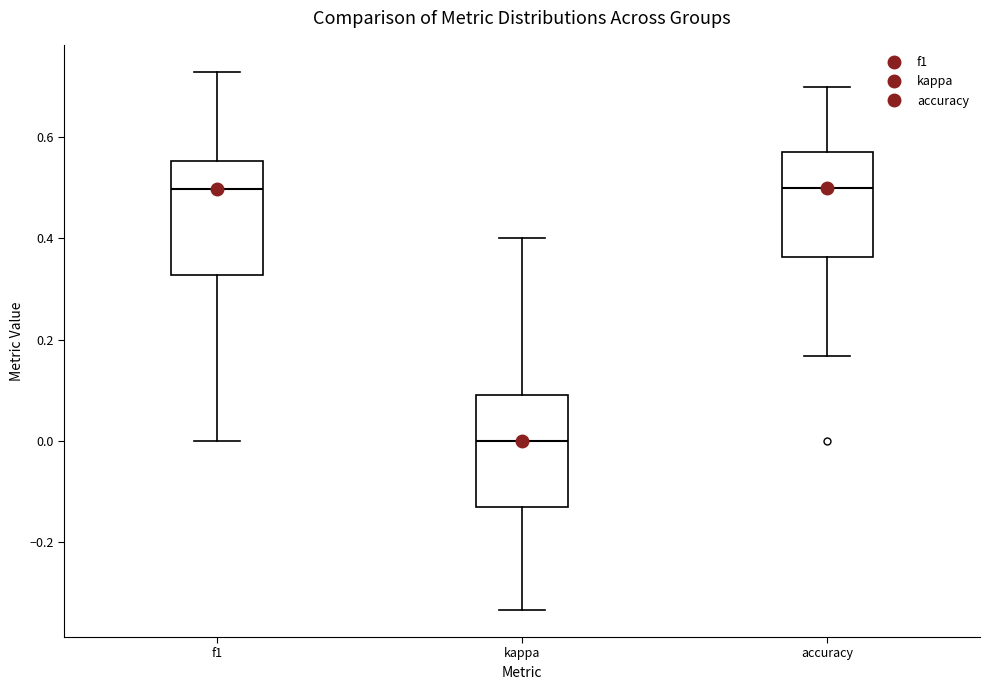

Reading left to right, read every box against the y-axis: the position of its median line, the range the box covers, and the ends of its whiskers. The values are not printed on the chart, so give them approximately, as read against the axis.

f1: median 0.50, box 0.32 to 0.56, whiskers 0.00 to 0.72
kappa: median 0.00, box -0.14 to 0.10, whiskers -0.34 to 0.40
accuracy: median 0.50, box 0.36 to 0.58, whiskers 0.16 to 0.70